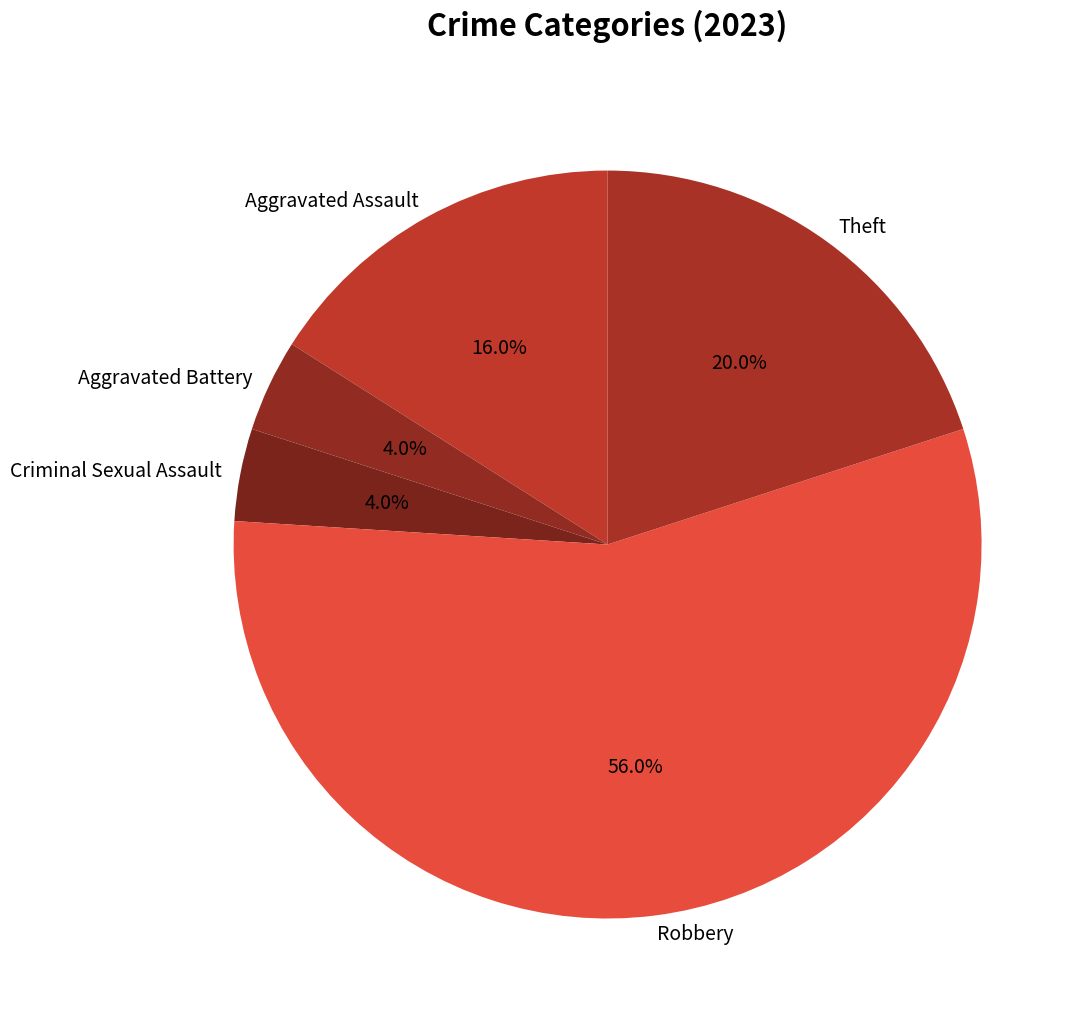

Count the number of slices in the pie.

5